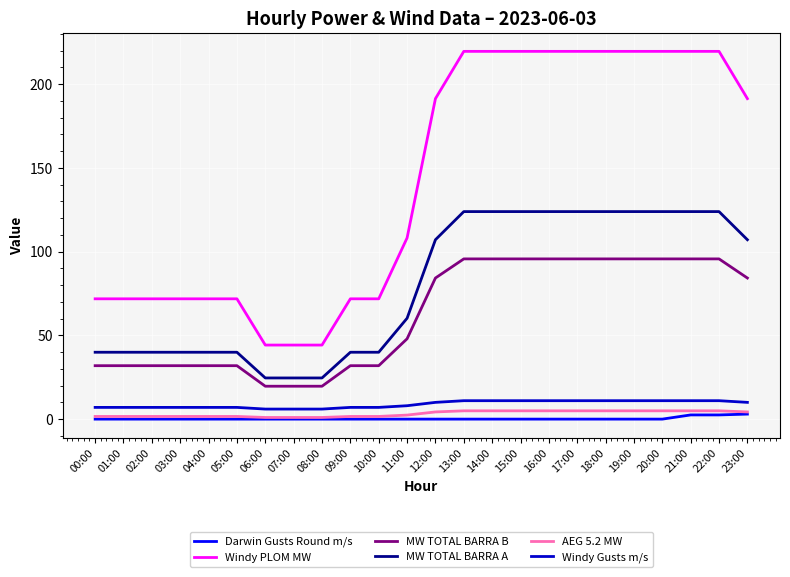

What is the minimum value for Windy Gusts m/s?

6.0